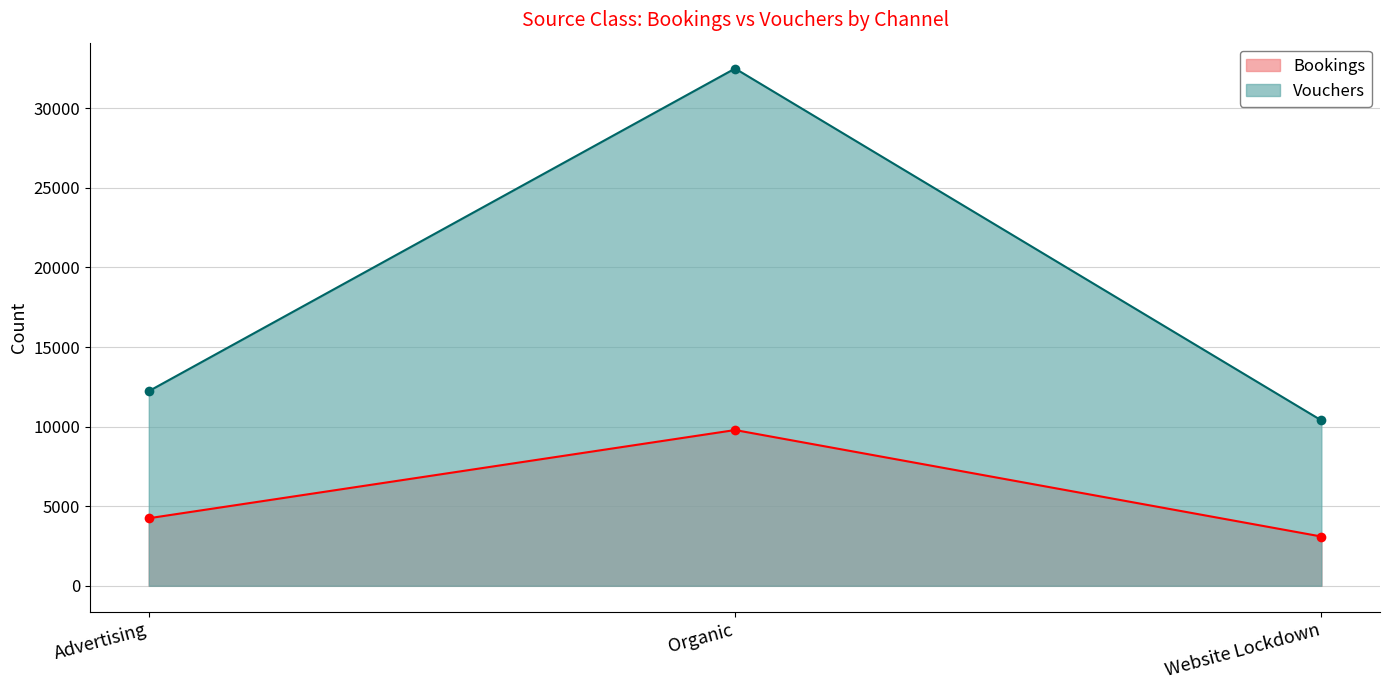

Does the chart have visible grid lines?

Yes